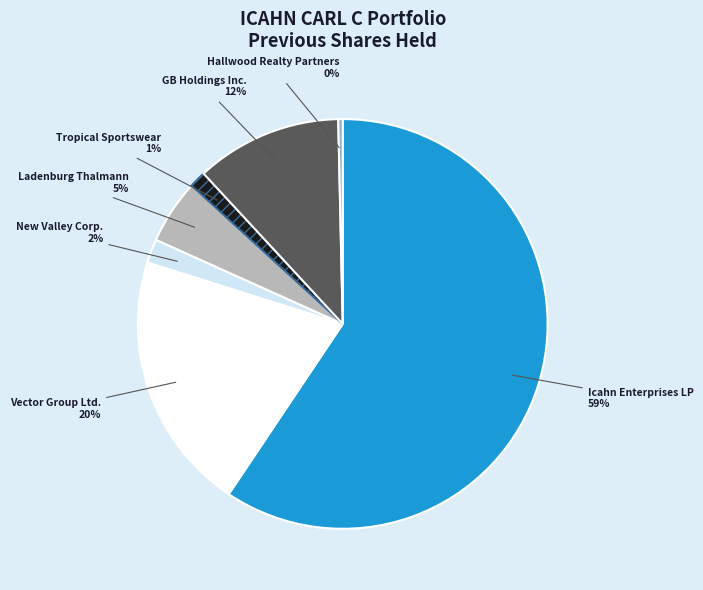

To the nearest percent, what is the average slice percentage?

14%